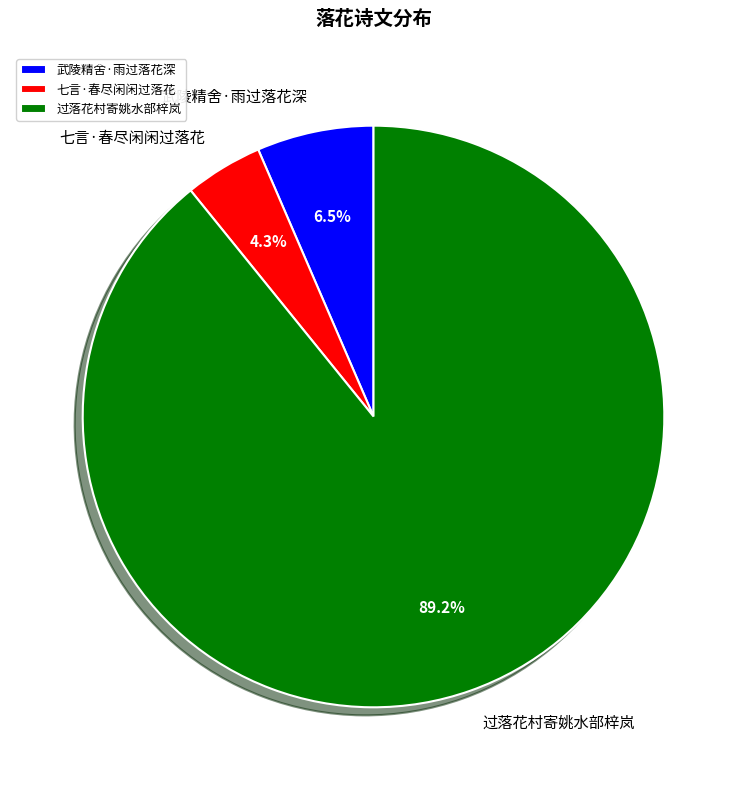

What percentage is the 七言·春尽闲闲过落花 slice, to the nearest percent?

4%